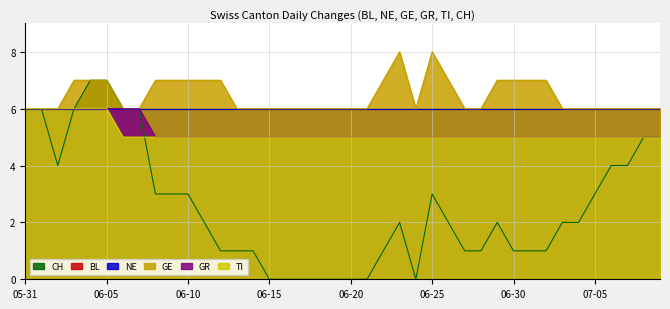

Which label corresponds to the largest value in the chart?

2020-06-23